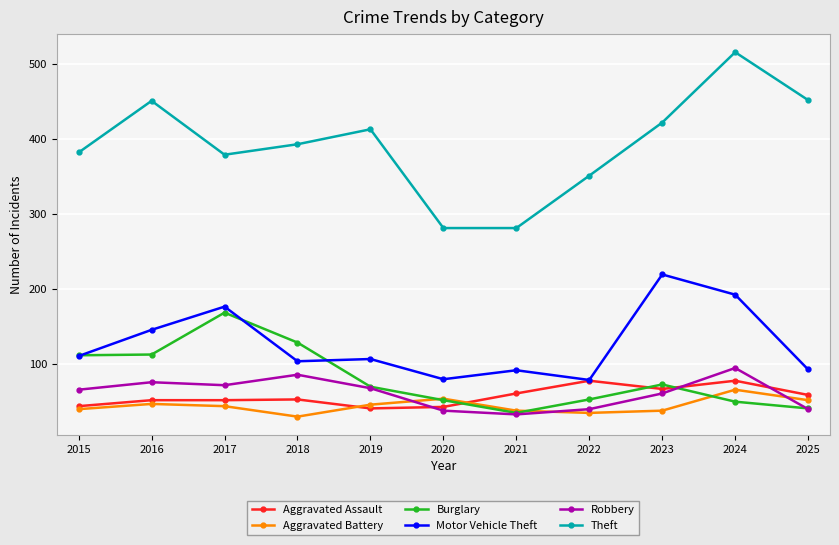

At which category is the sum across all series the highest?

2024